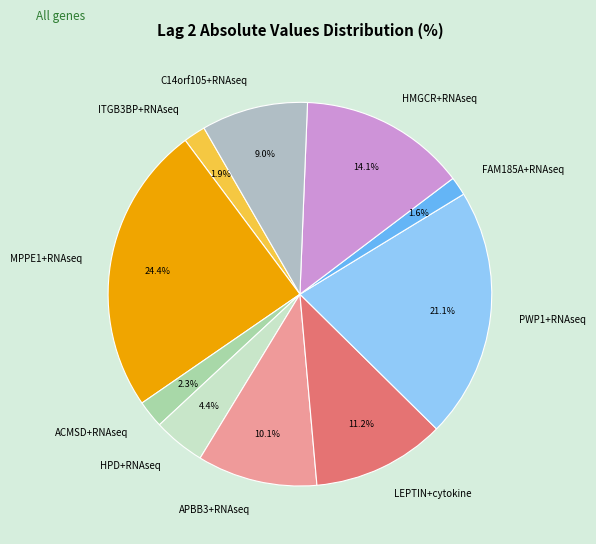

Does HMGCR+RNAseq represent more than half of the total?

No